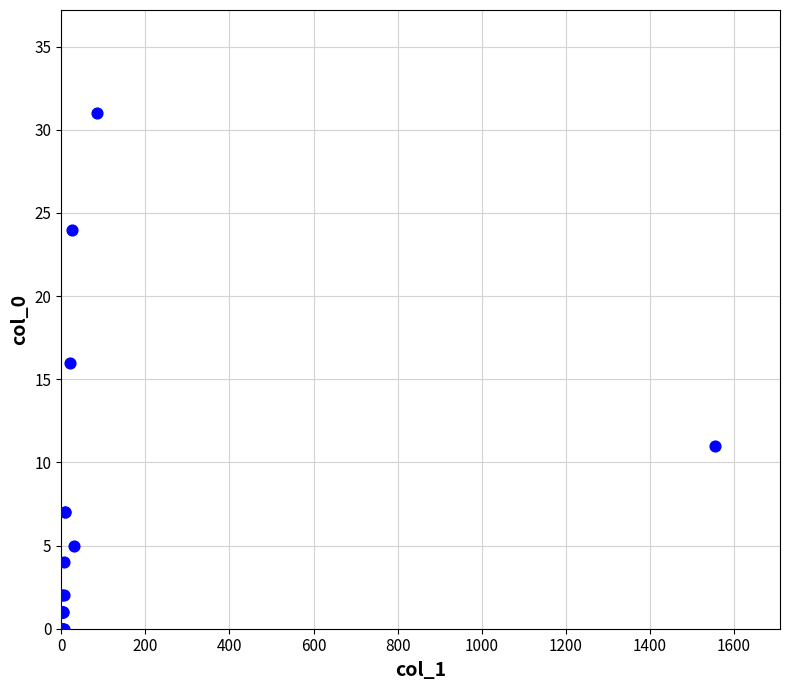

What Y value in the scatter plot is closest to 15?

16